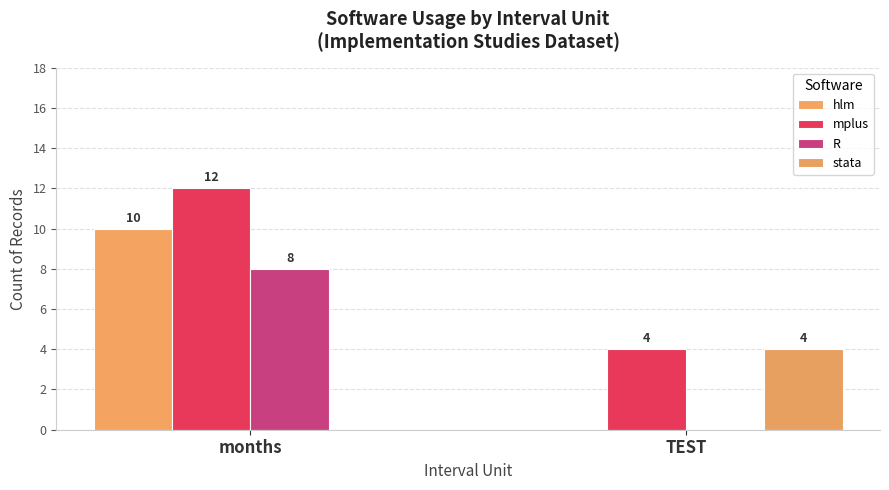

Reading left to right, transcribe all the data shown in this chart.

hlm: months=10	TEST=0
mplus: months=12	TEST=4
R: months=8	TEST=0
stata: months=0	TEST=4